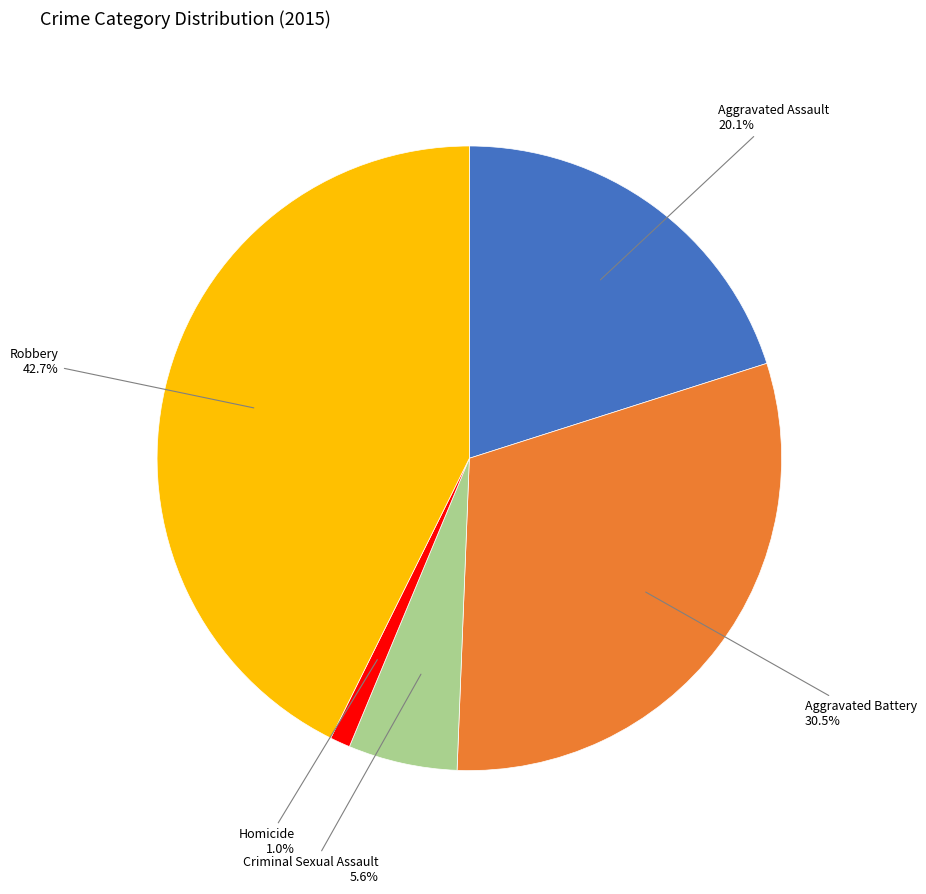

Is there any slice that represents more than half of the pie?

No